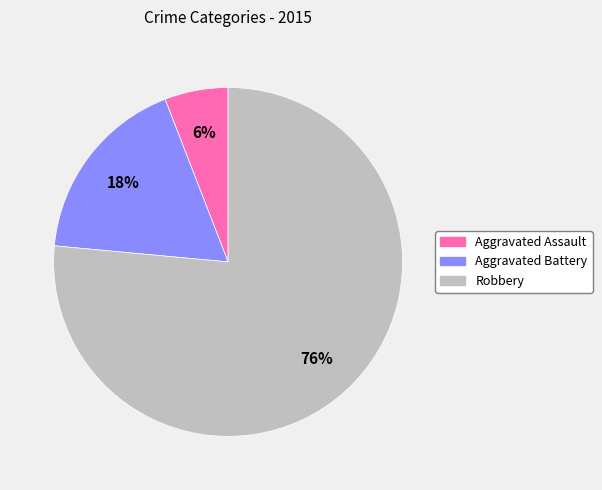

Is there any slice that represents more than half of the pie?

Yes